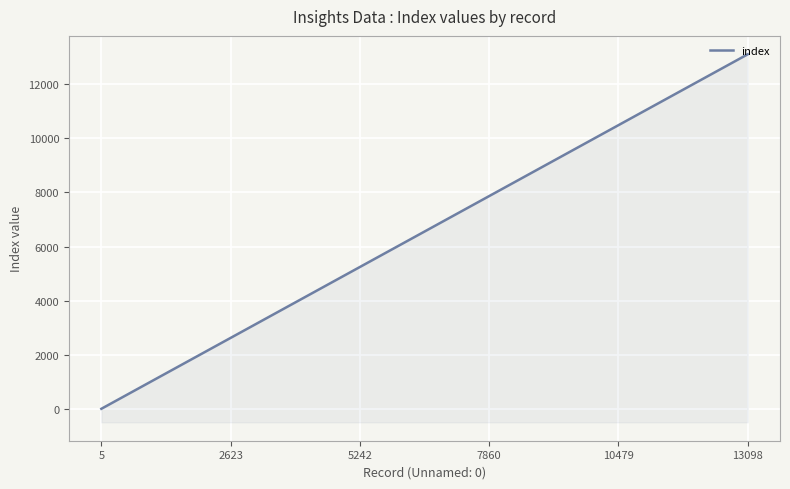

Which category has the highest value in the index series?

13098